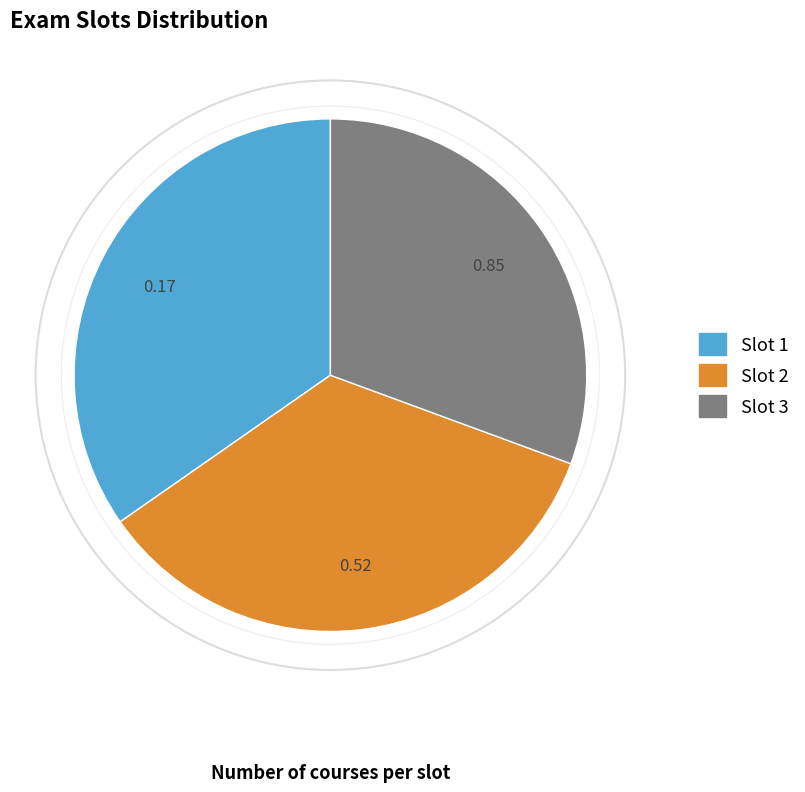

How many slices are in this pie chart?

3